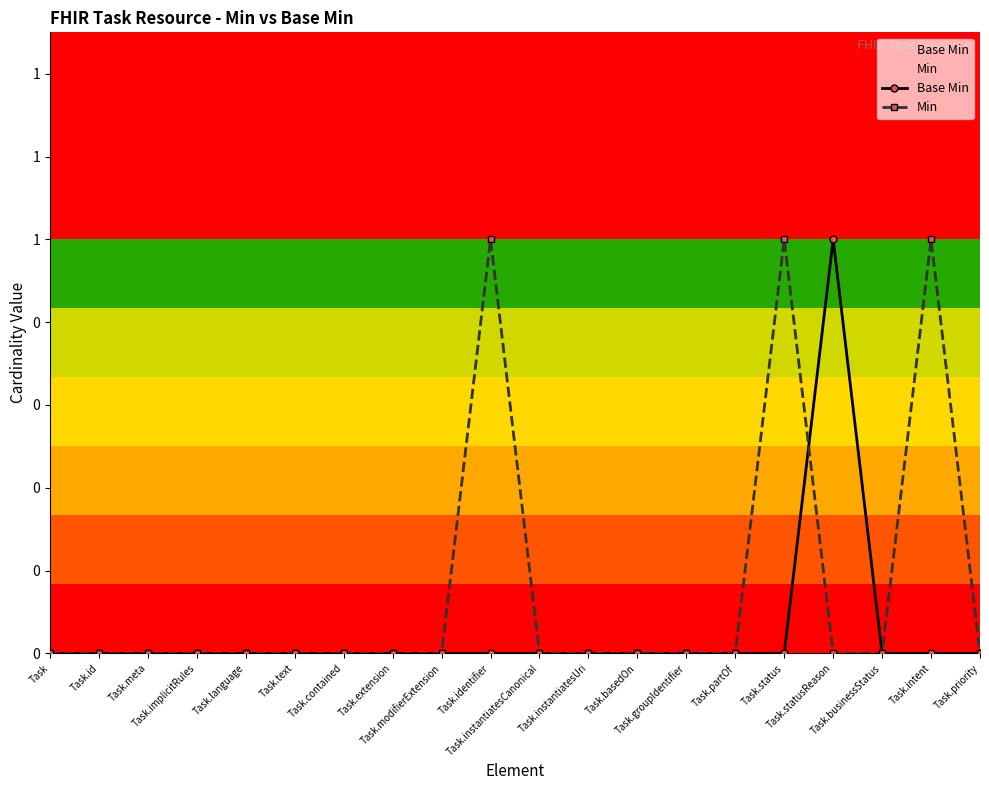

Which series ends up on top after the final intersection of Base Min and Min?

Base Min